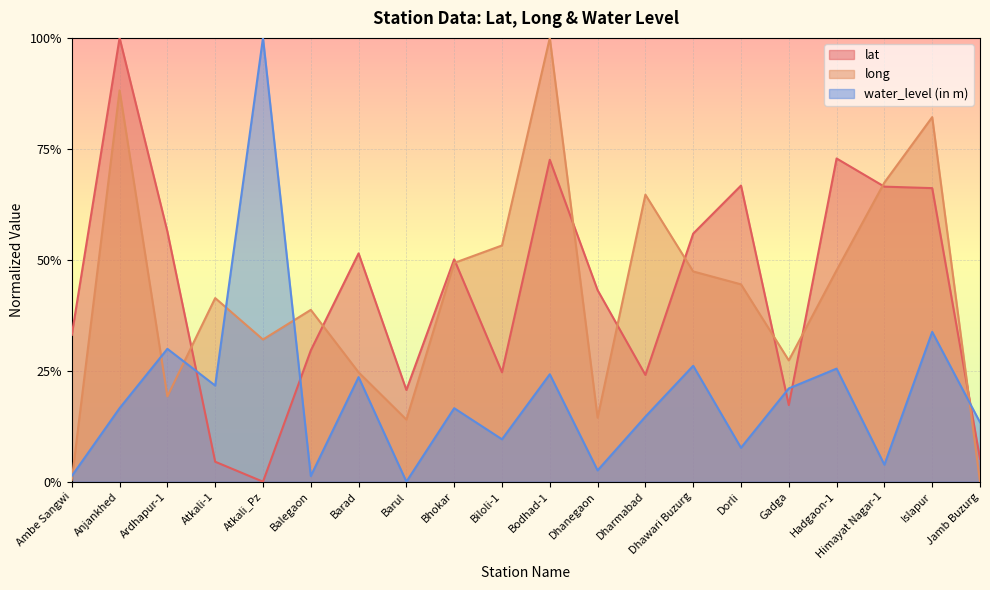

Which has a higher value, Atkali_Pz or Dhanegaon?

Dhanegaon